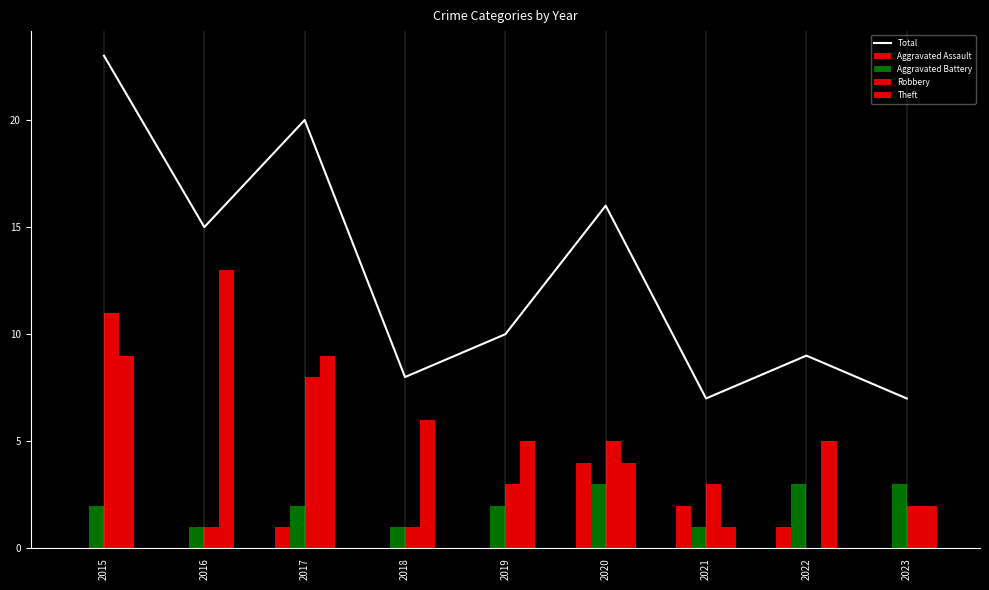

The value of Aggravated Battery at 2019 is 1. True or false?

False